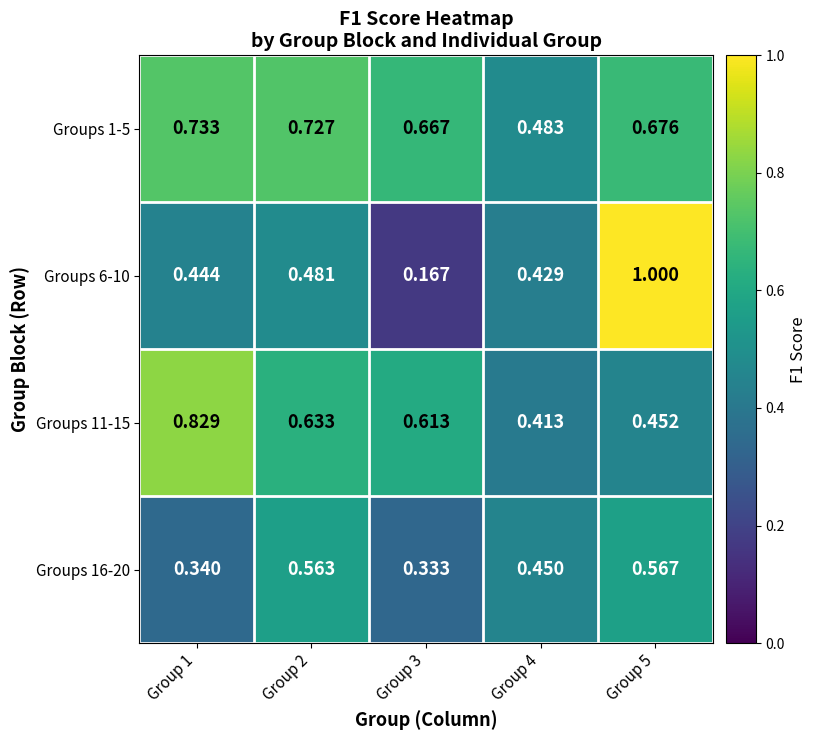

Is the value of Groups 11-15 at Group 4 greater than the value of Groups 16-20 at Group 4?

No